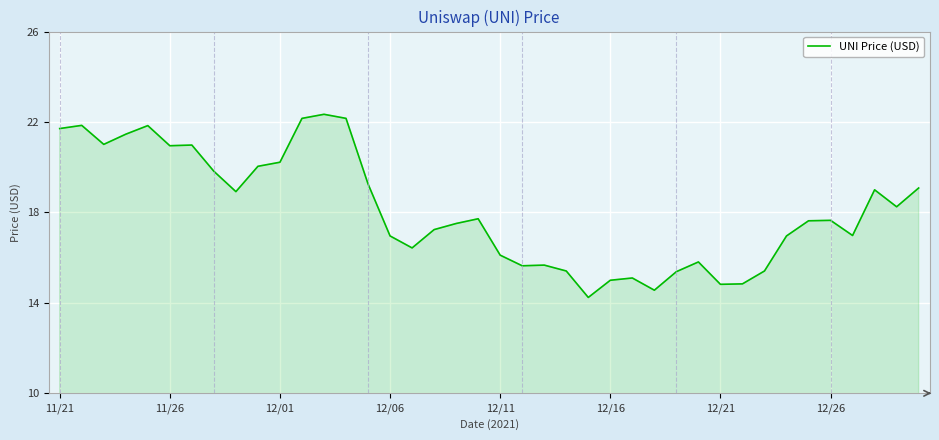

What is the smallest value displayed?

14.2